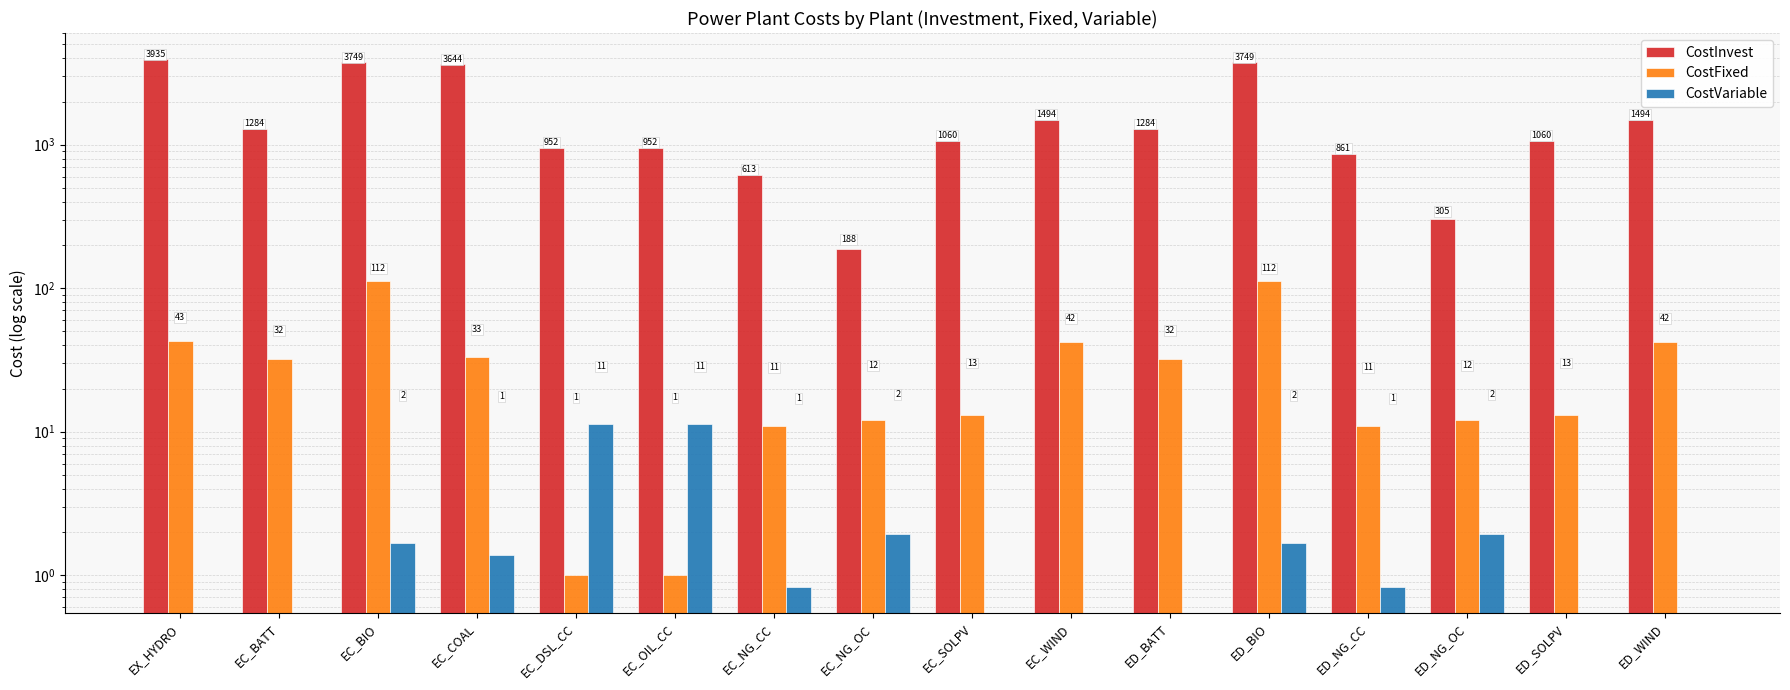

Rank the series by their maximum value, from highest to lowest.

CostInvest, CostFixed, CostVariable